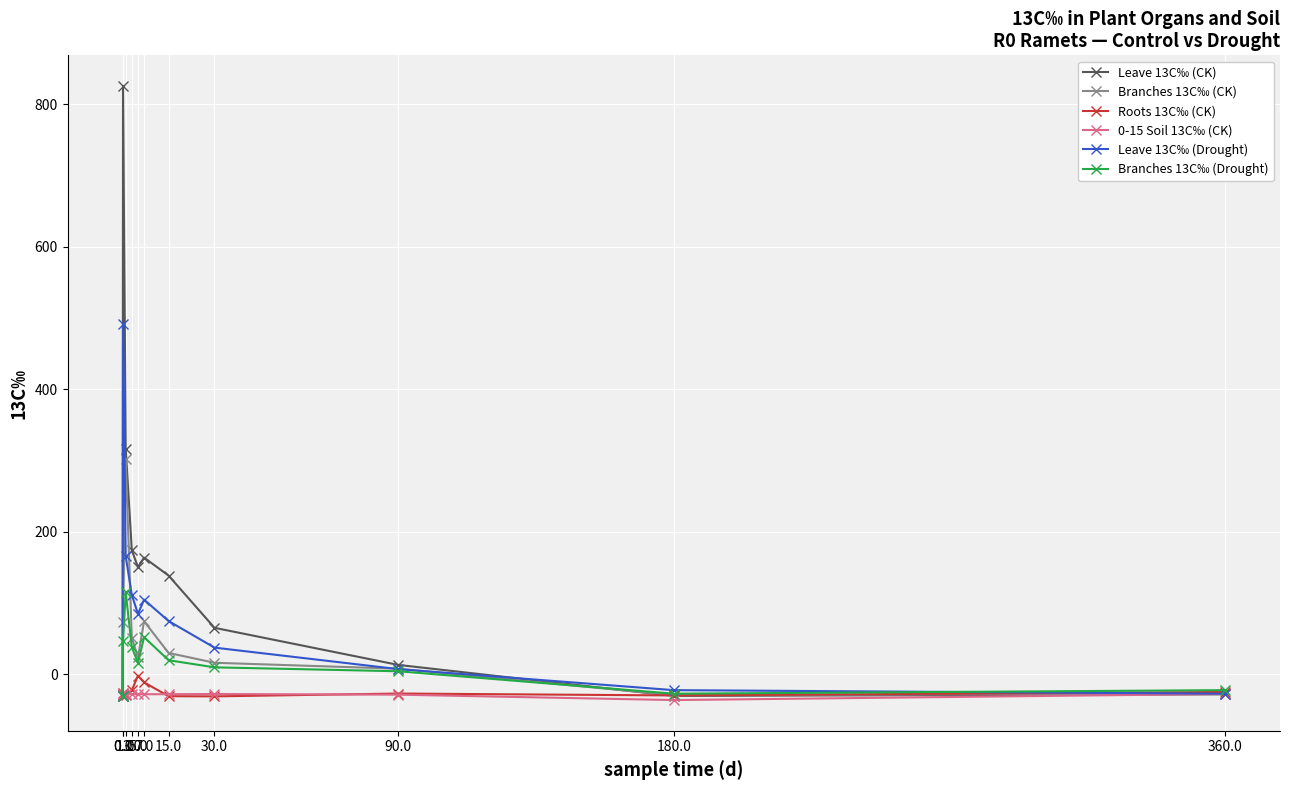

What is the minimum value shown in the chart?

-35.9